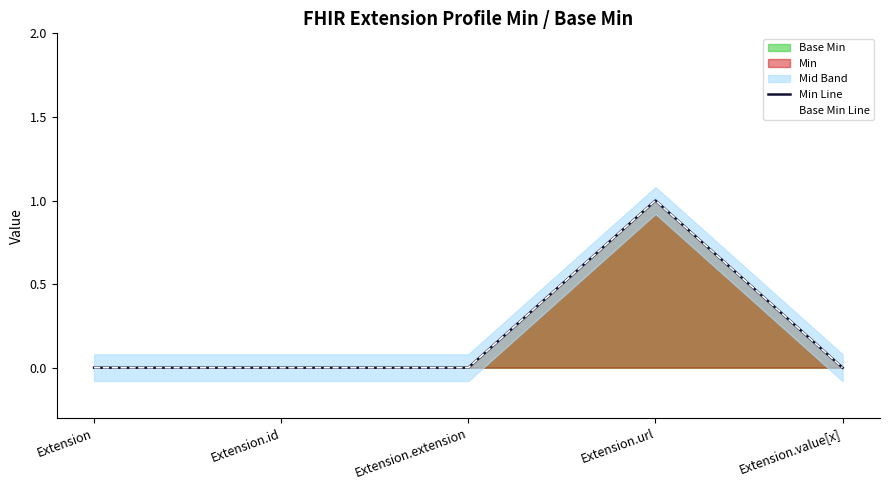

True or false: Base Min Line and Min Line intersect in this chart.

False